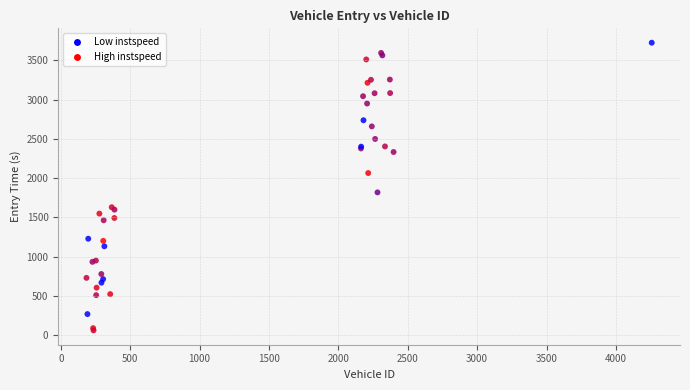

What Y value in the scatter plot is closest to 1892?

1818